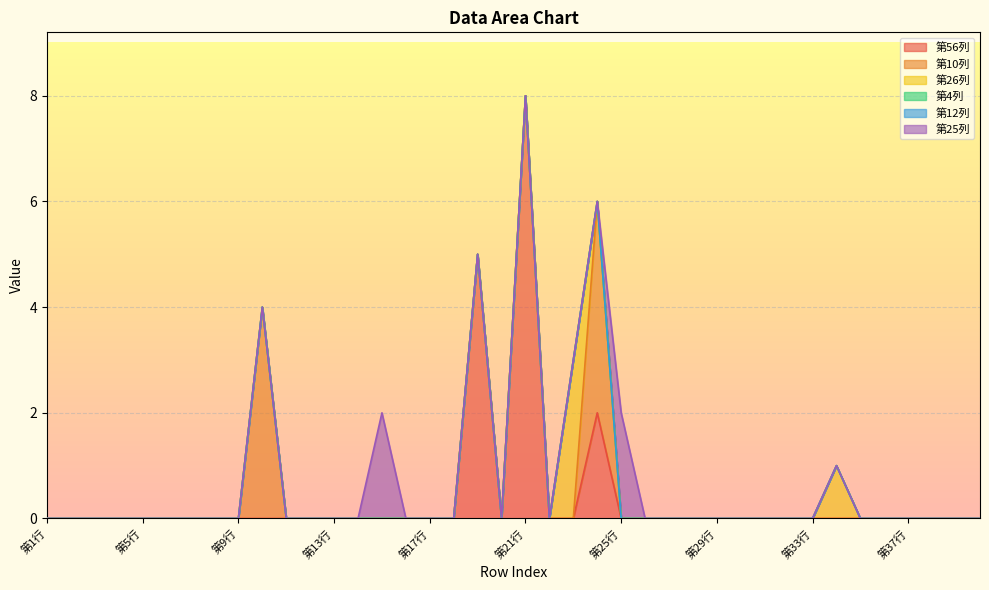

How many distinct data groups are displayed?

6